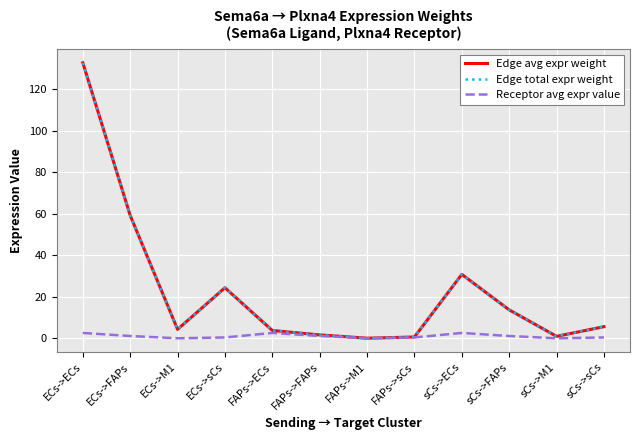

What value does the Edge avg expr weight series have at FAPs->sCs?

0.7